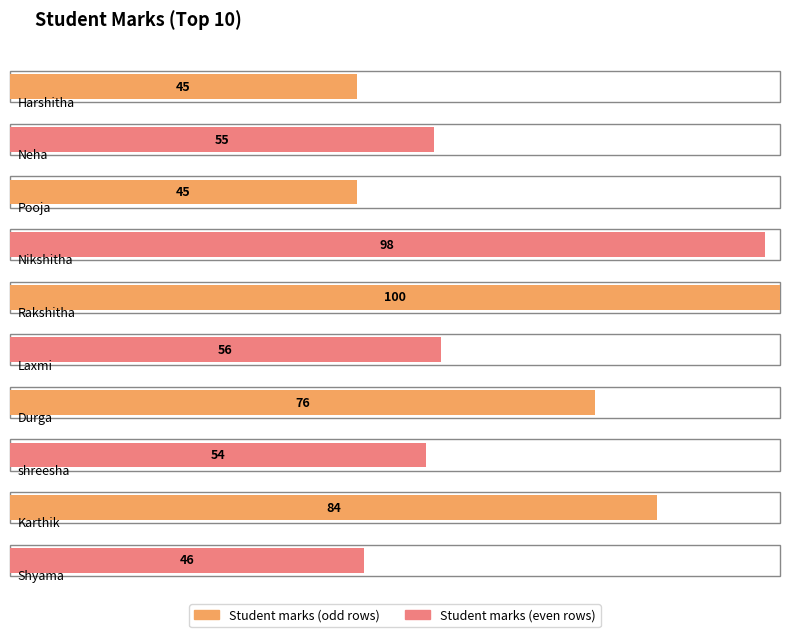

The chart shows a value of 33 at Karthik. True or false?

False